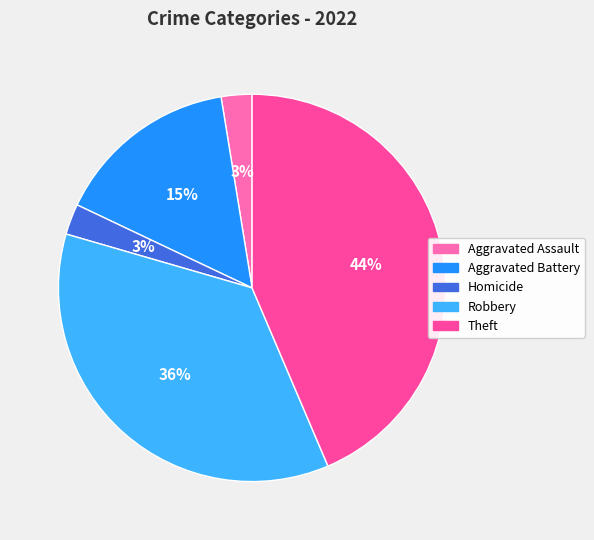

To the nearest percent, what is the average slice percentage?

20%